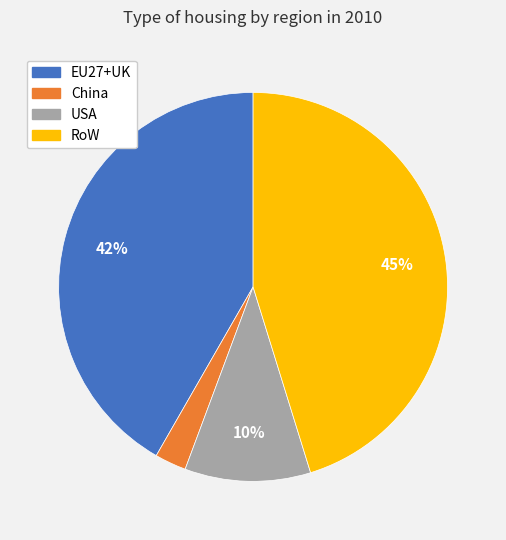

To the nearest percent, what portion does China represent?

3%